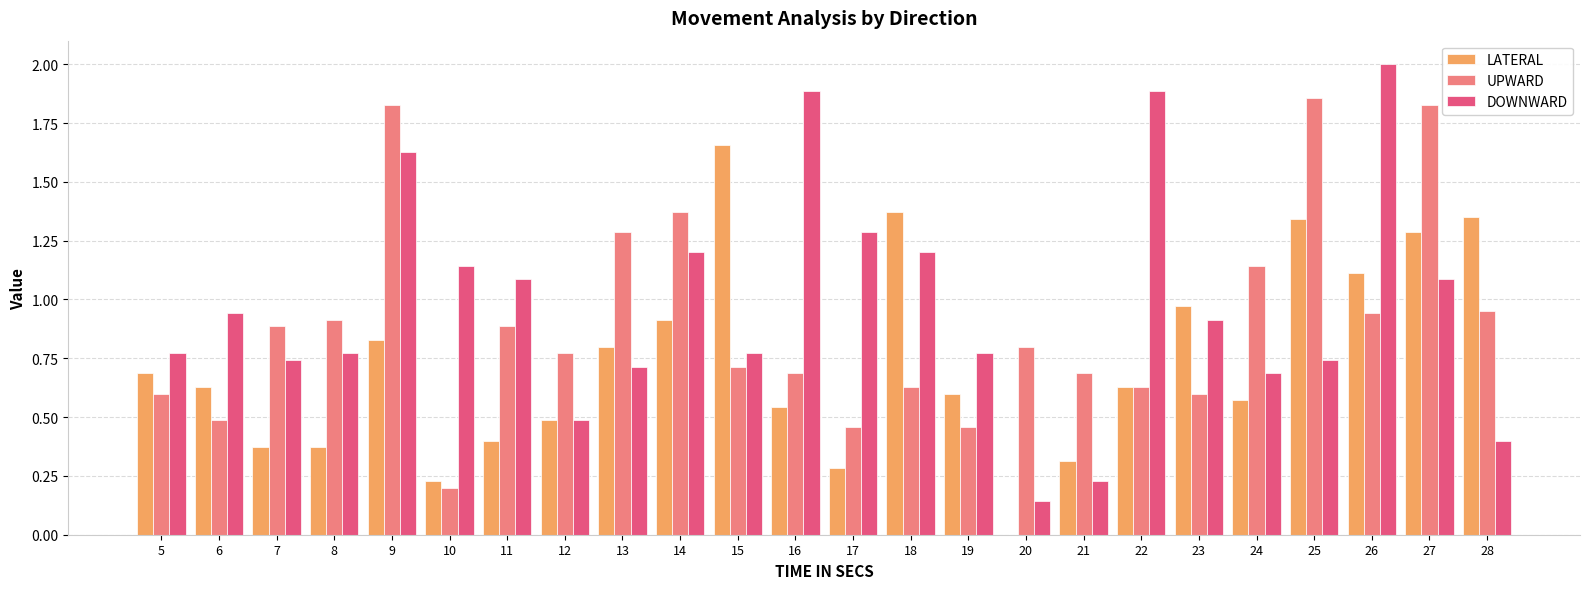

What is the sum of all DOWNWARD values?

23.5